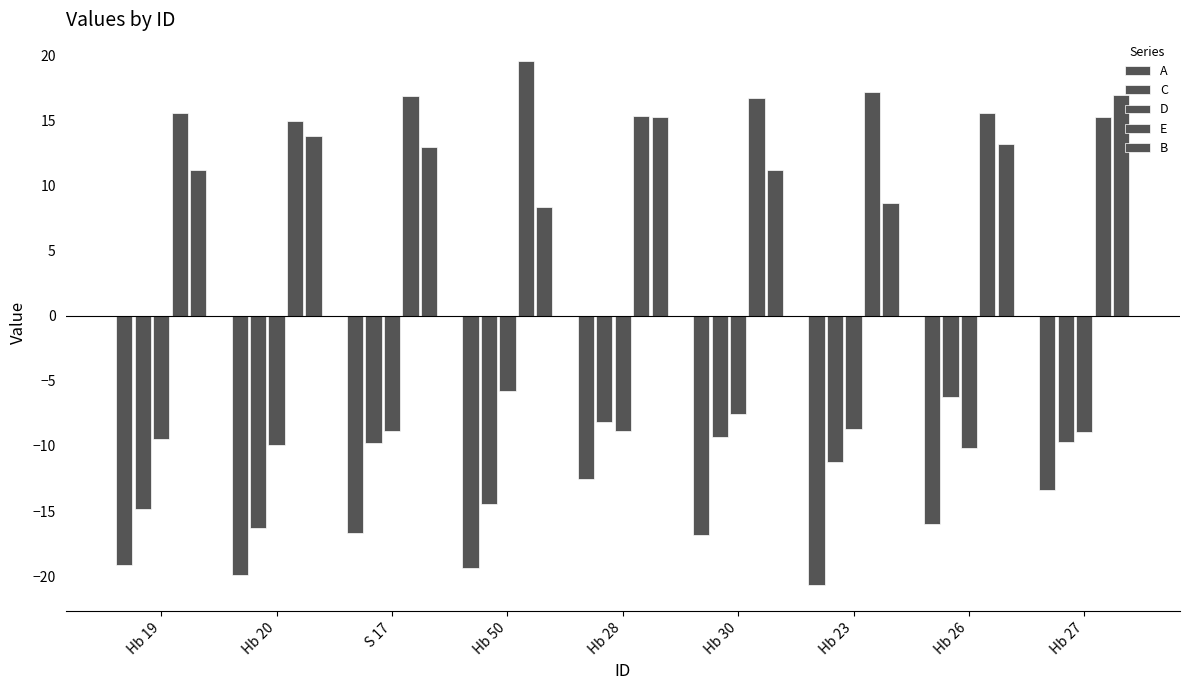

Are the bars horizontal?

No